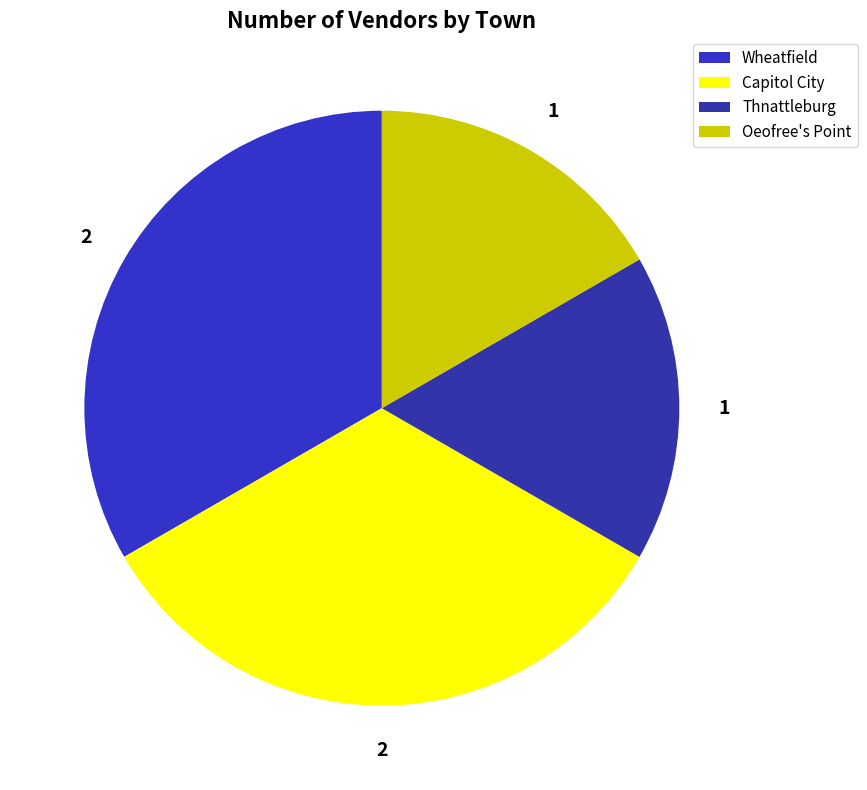

Which slice is the largest?

Wheatfield